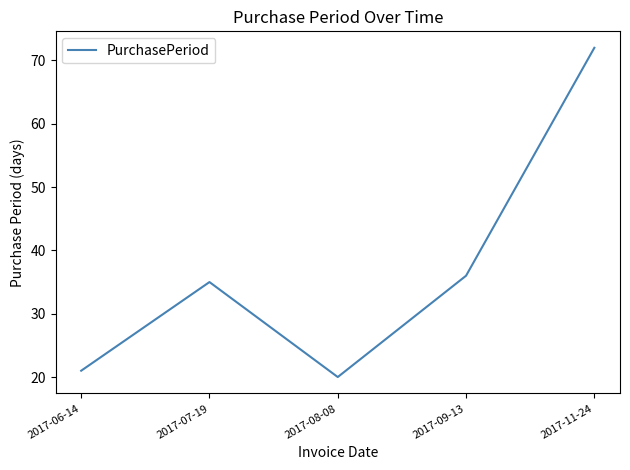

Is it true that the value at 2017-06-14 is 21?

True